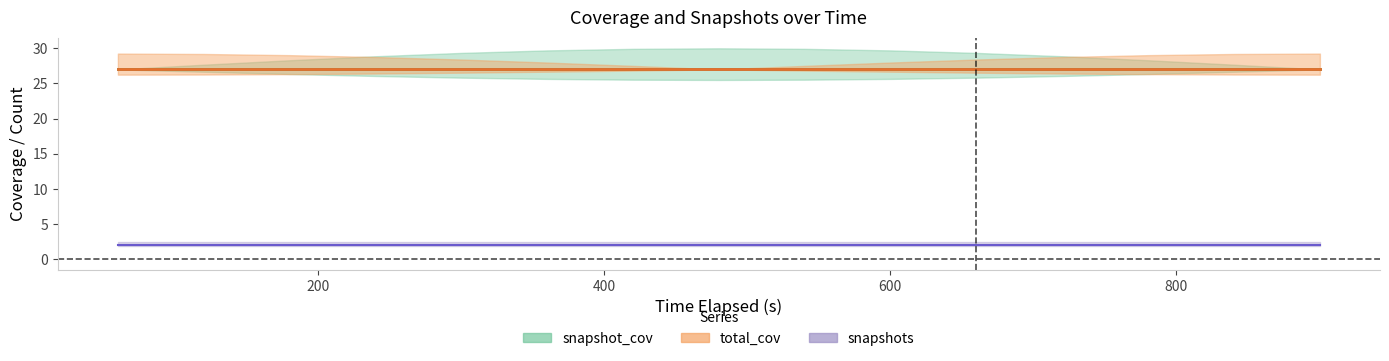

Which series has the largest range (max minus min)?

snapshot_cov